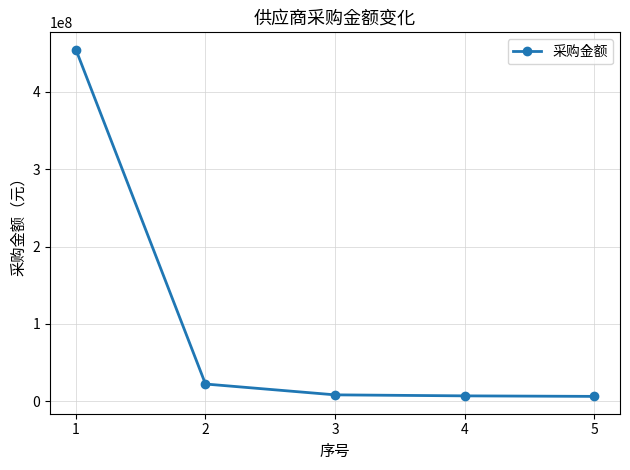

The value at 2 is 22228465.1. True or false?

True